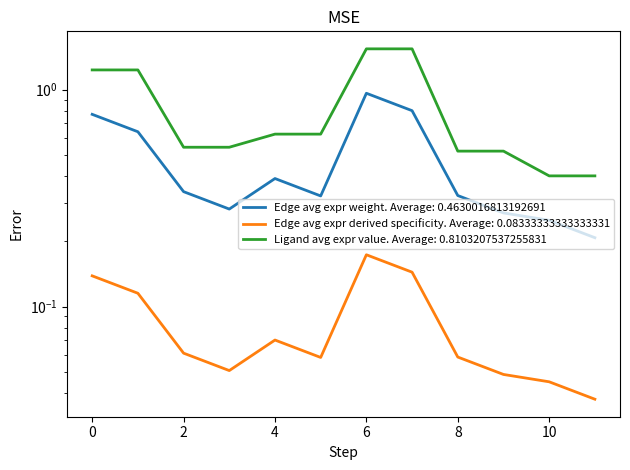

Which series has the widest spread of values?

Edge average expression derived specificity